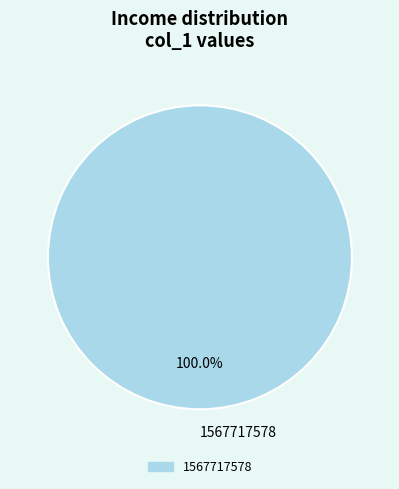

Rank the categories by value from highest to lowest.

1567717578